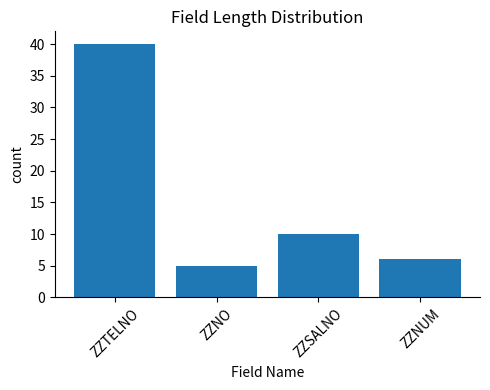

What is the label of the 3rd bar from the left?

ZZSALNO